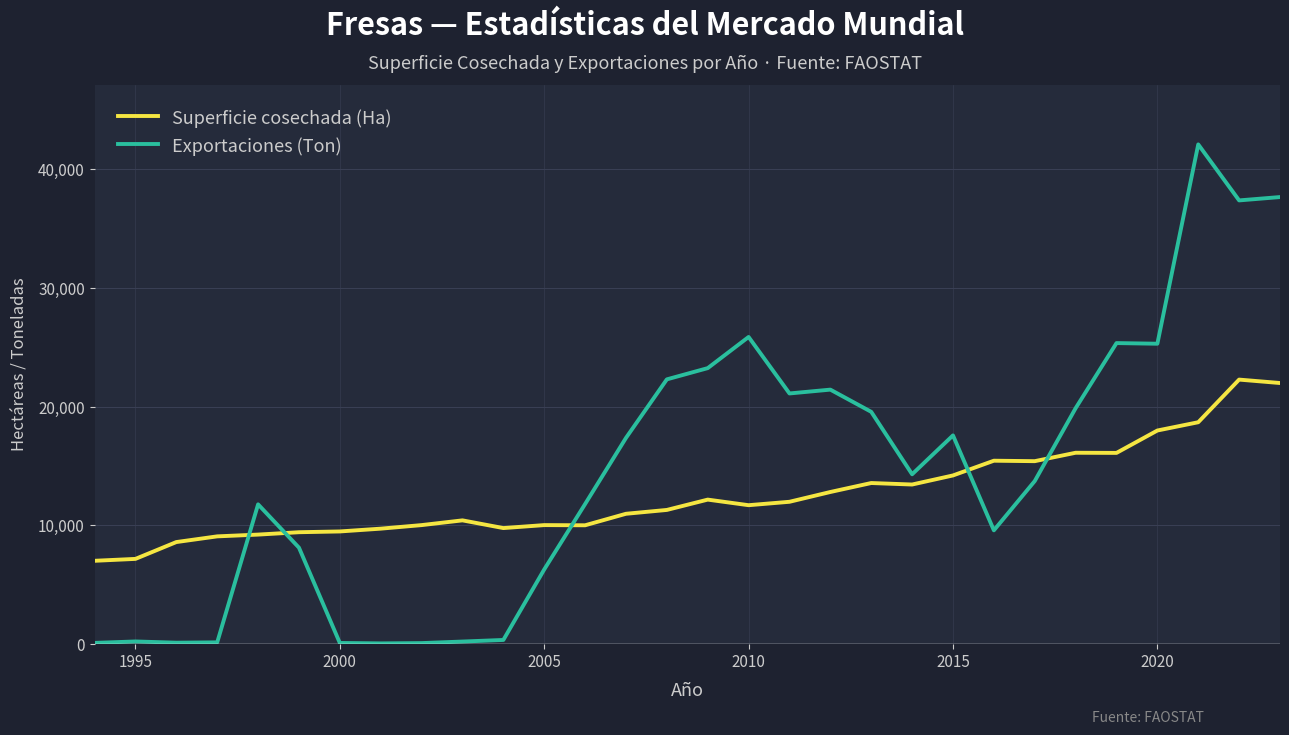

What is the minimum value for Superficie cosechada (Ha)?

6990.0